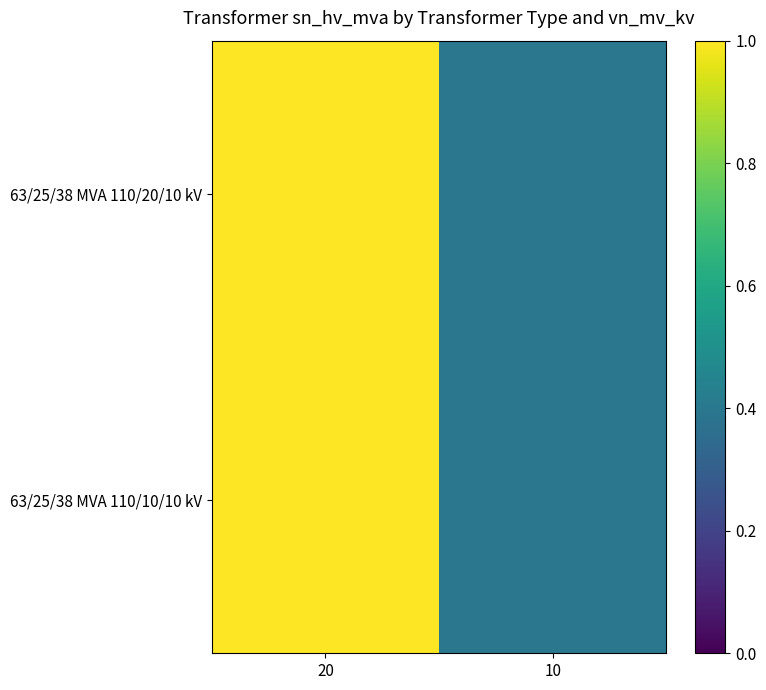

Which series has the largest range (max minus min)?

63/25/38 MVA 110/20/10 kV